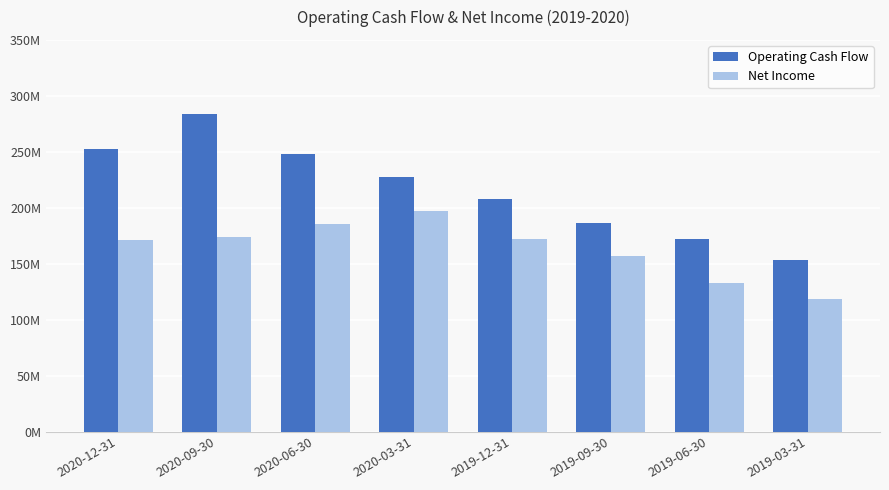

Which label corresponds to the largest value in the chart?

2020-09-30